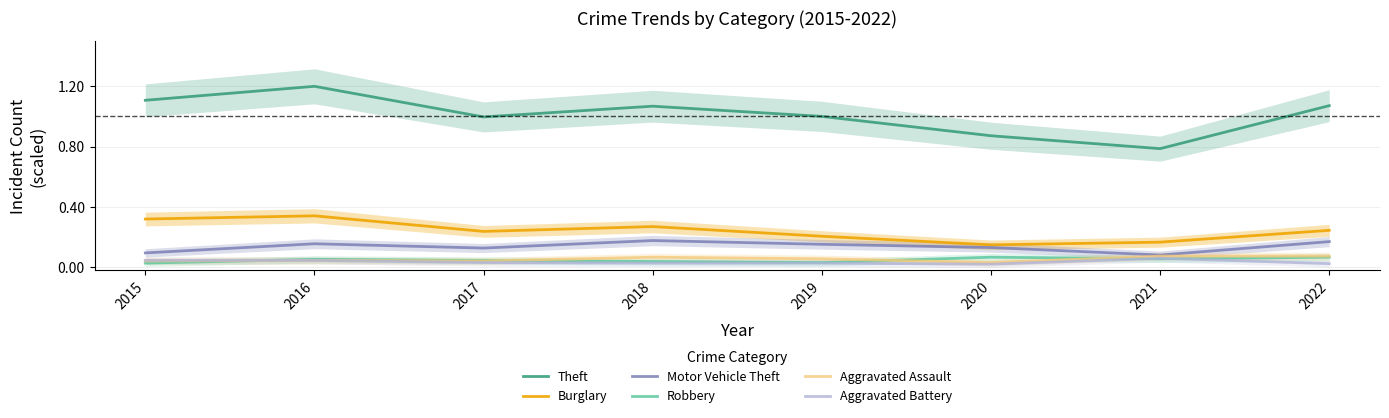

Is this an area chart (filled region under the line)?

No